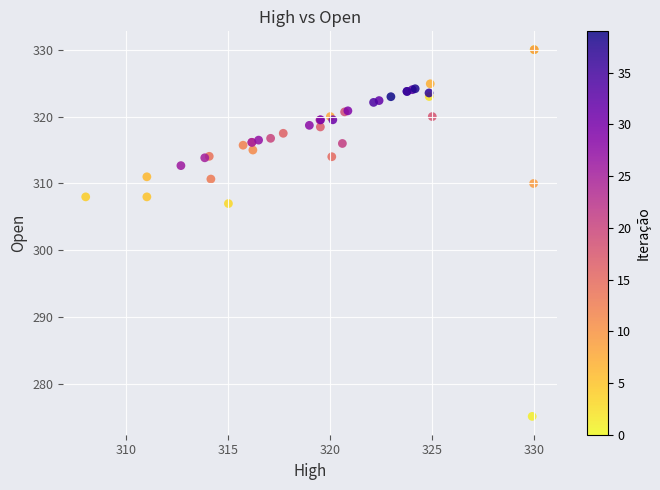

What Y value in the scatter plot is closest to 302?

307.0